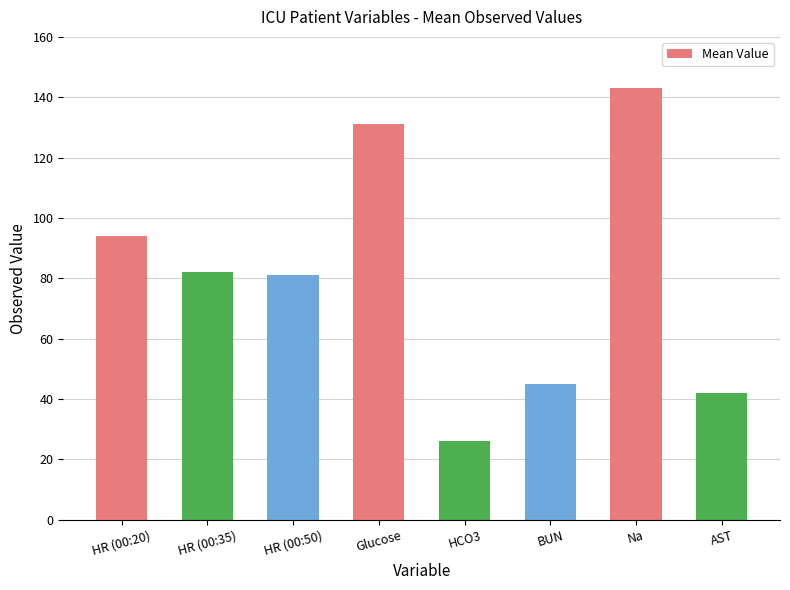

How many bars are there in total?

8